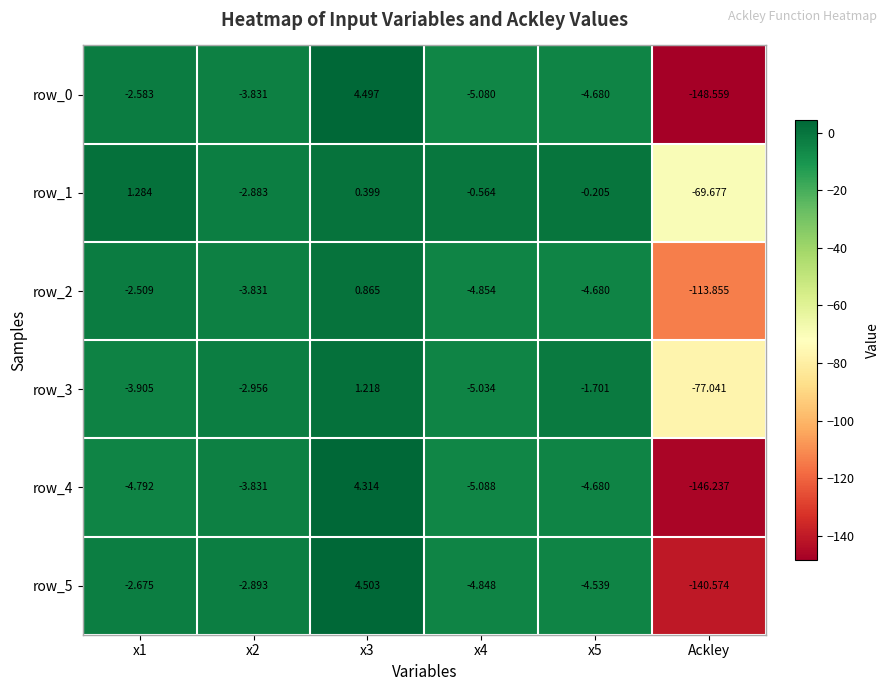

Rank the series by their maximum value, from lowest to highest.

row_2, row_3, row_1, row_4, row_0, row_5